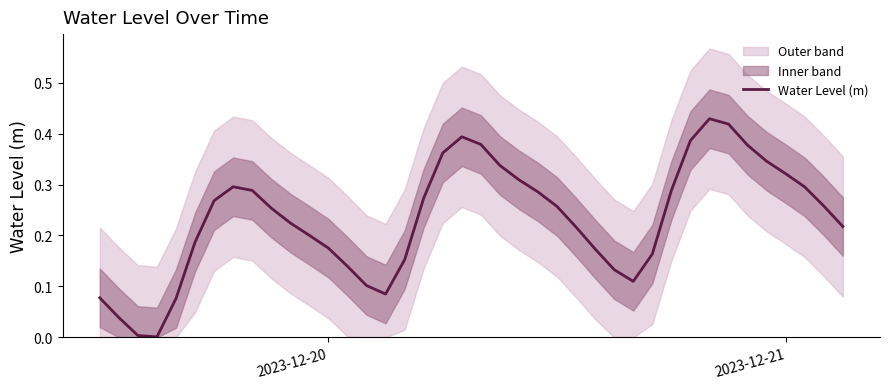

What is the difference between the maximum and minimum values?

0.4